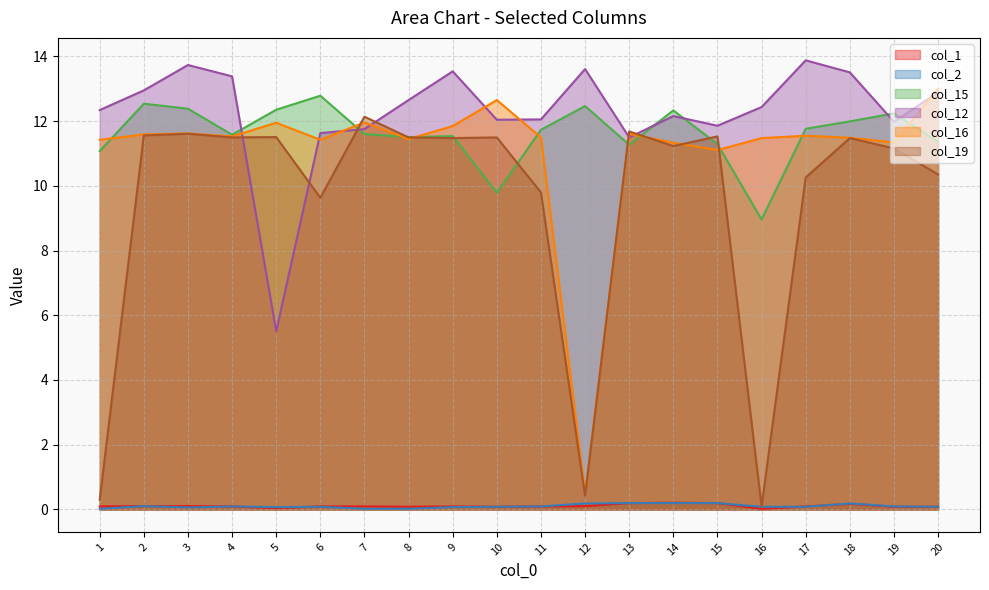

At which label does col_1 reach its peak?

14